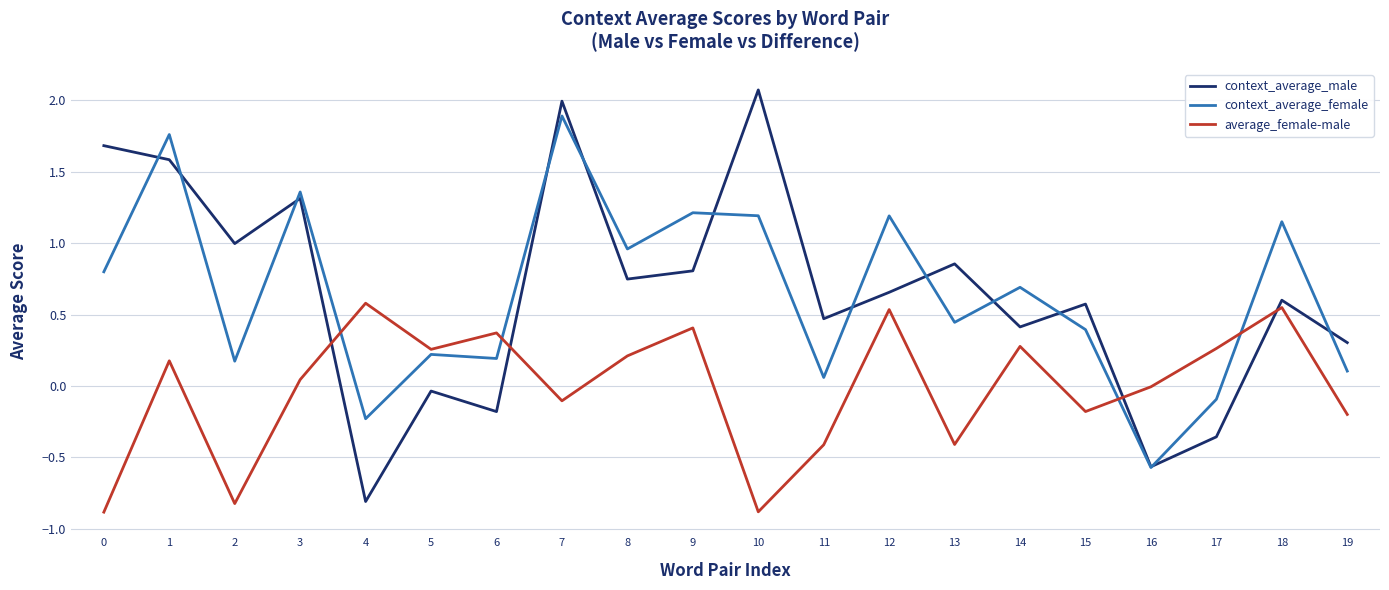

True or false: average_female-male and context_average_female cross at least once.

True